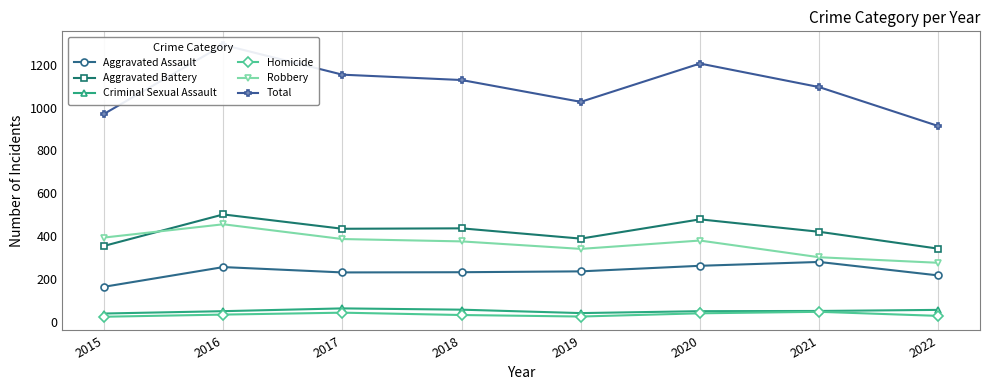

True or false: Robbery and Aggravated Assault intersect in this chart.

False